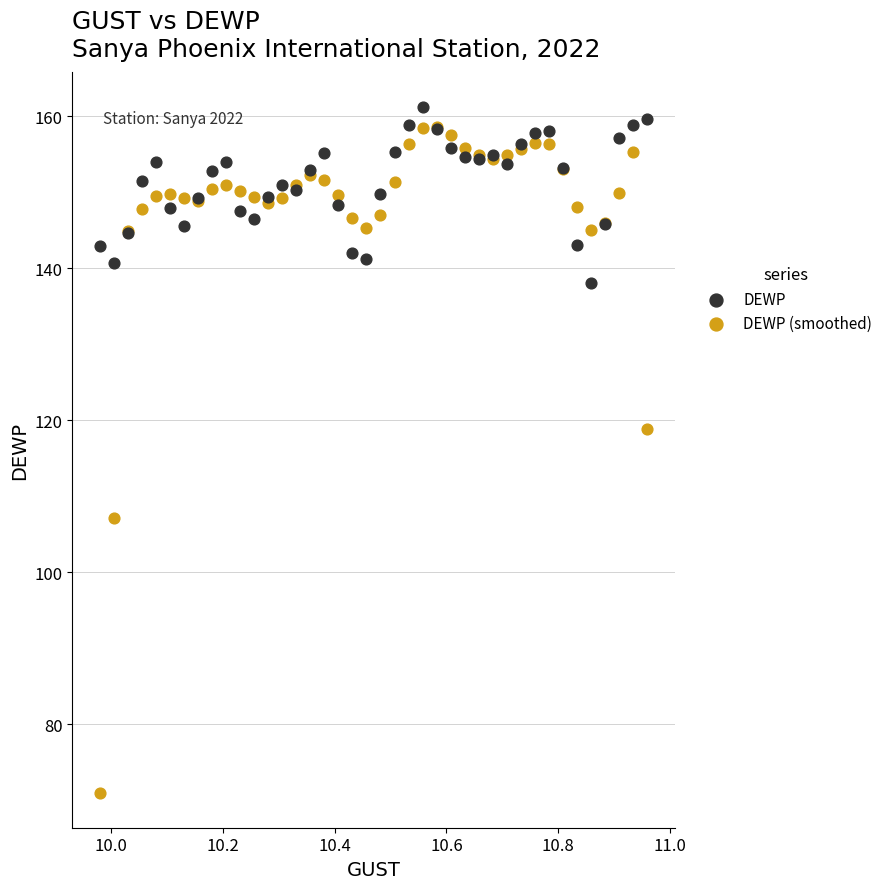

Which series reaches the maximum Y coordinate?

DEWP